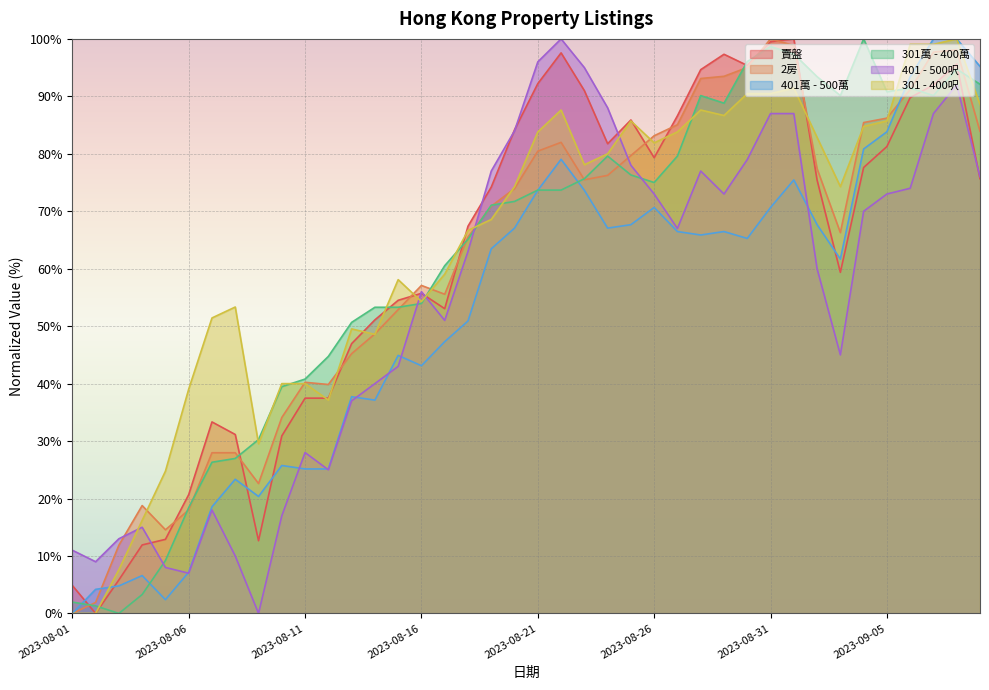

Does the chart display data point markers on the line(s)?

No